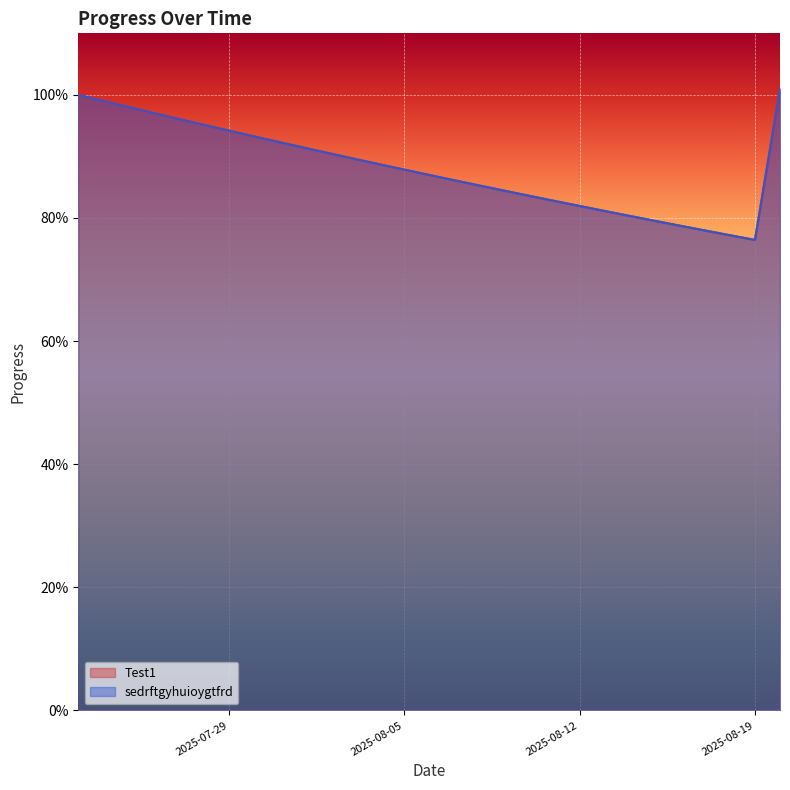

What is the label of the 5th point from the right?

2025-08-16